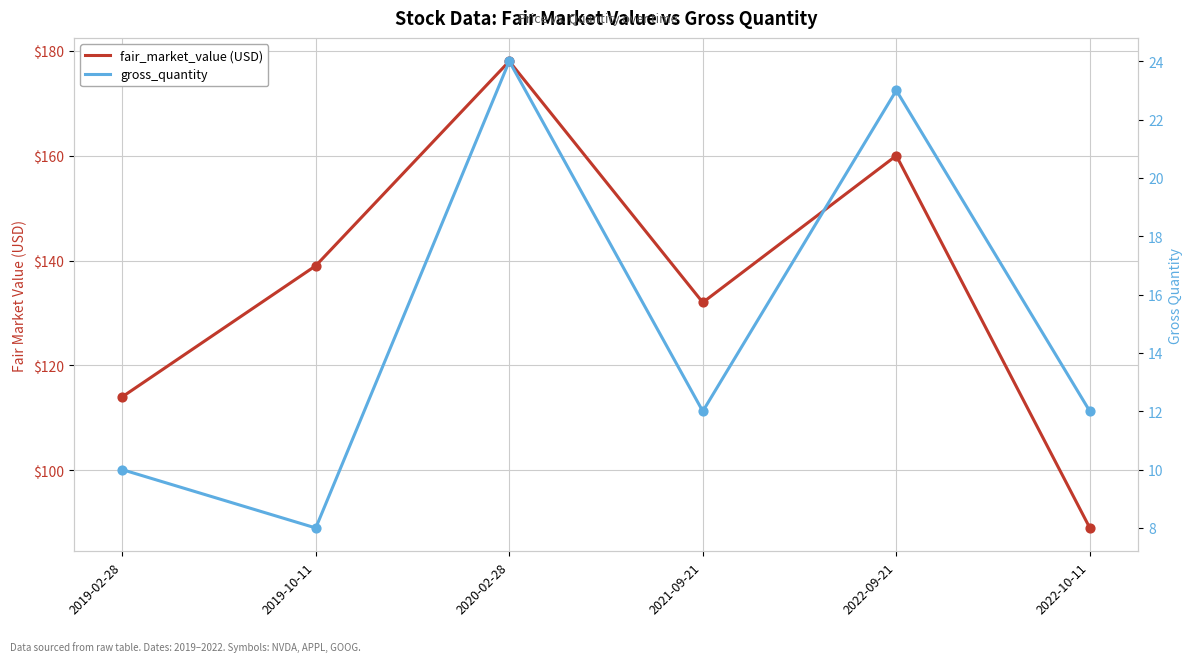

What are all the series names shown in the legend?

fair_market_value (USD), gross_quantity